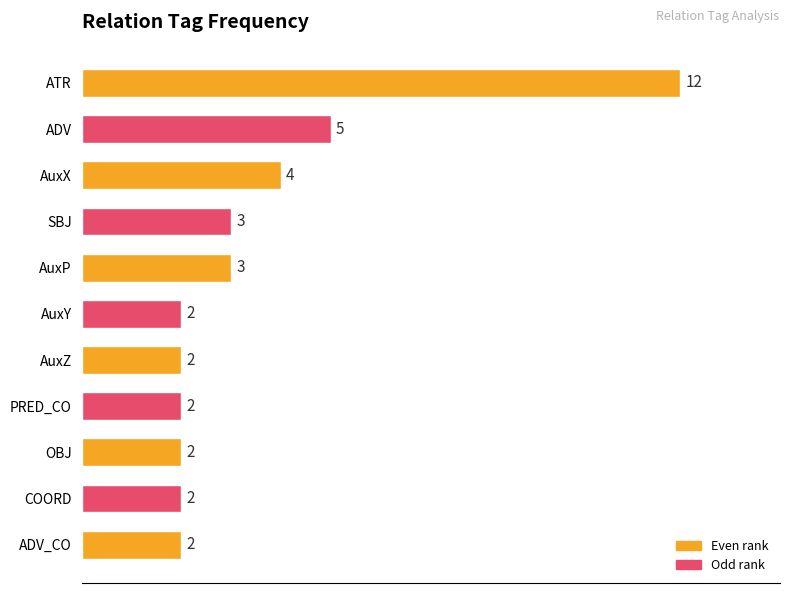

What is the smallest value displayed?

2